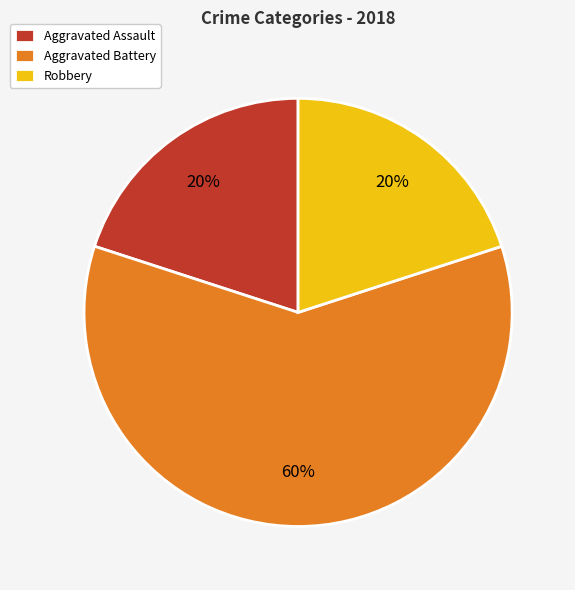

Does Robbery account for over 50% of the chart?

No